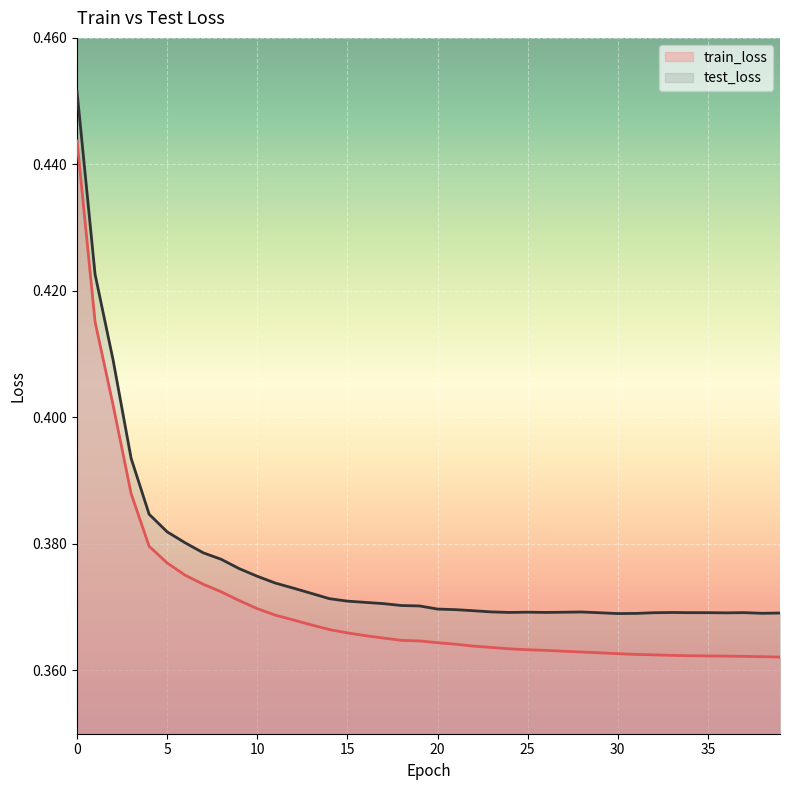

True or false: train_loss has a value of 0.4 at 37.

True